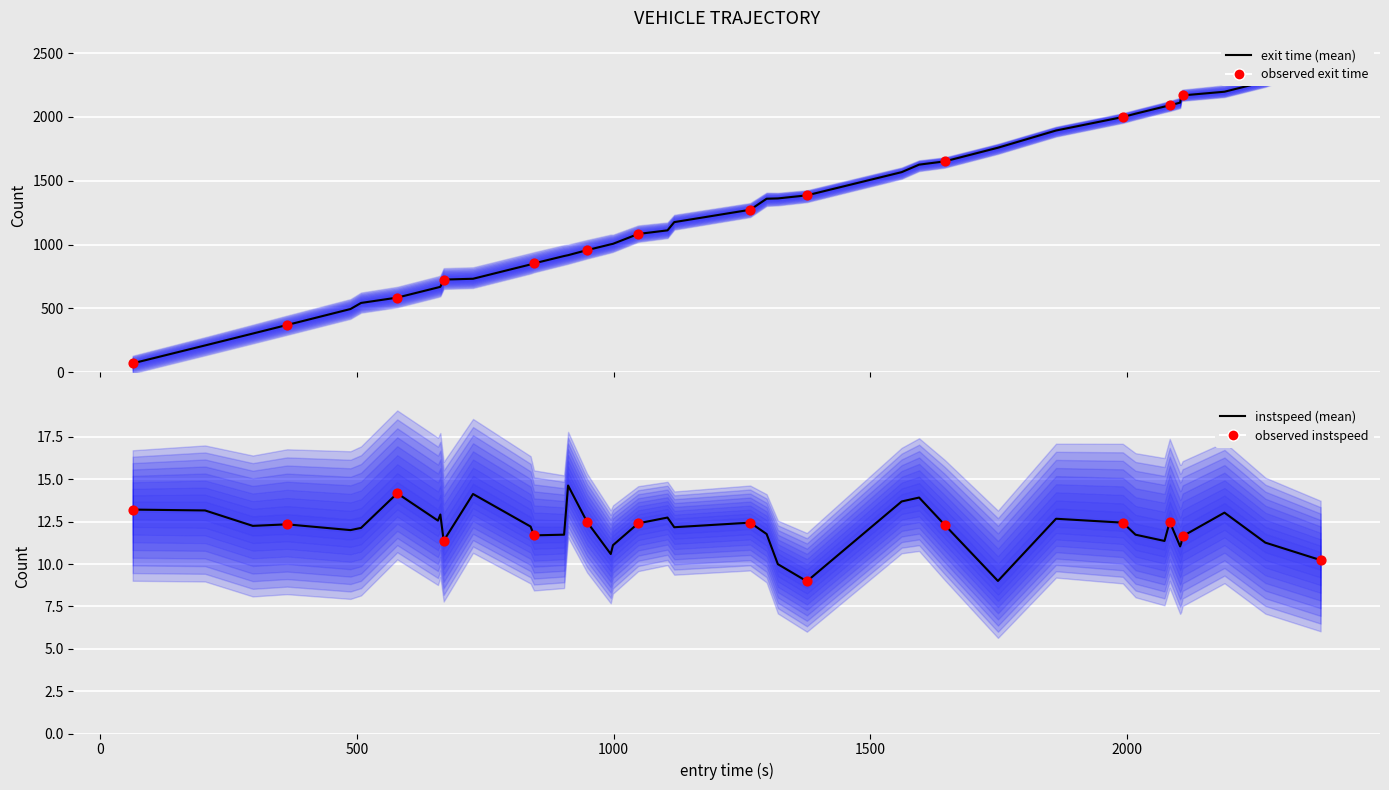

At how many categories does at least one series exceed 1693?

12